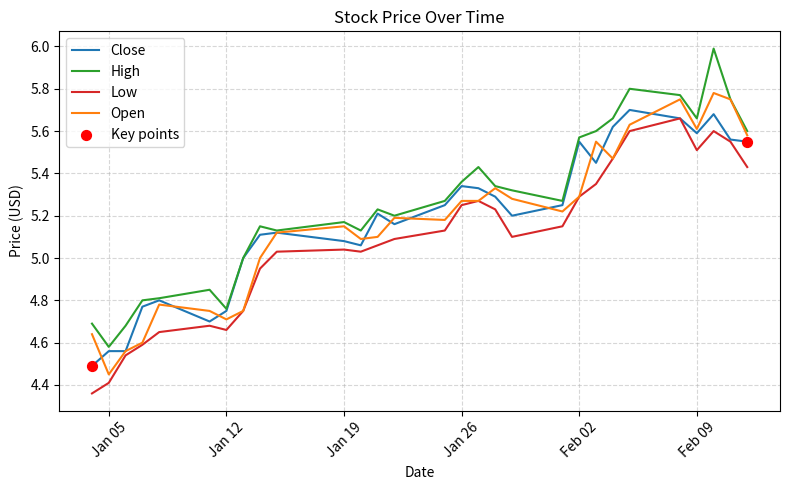

Which series has the widest spread of values?

High